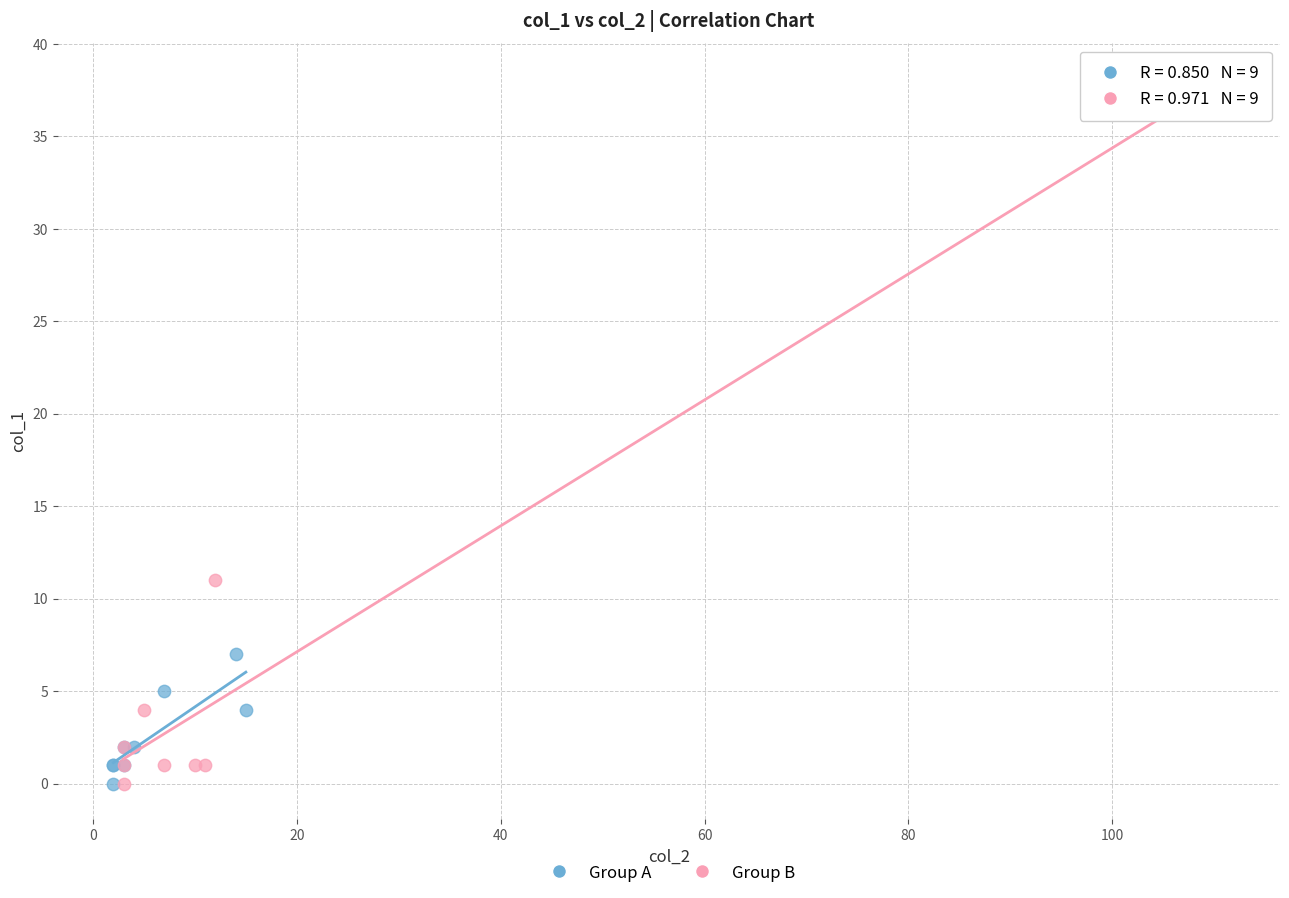

Which series has the widest spread of Y values?

Group B